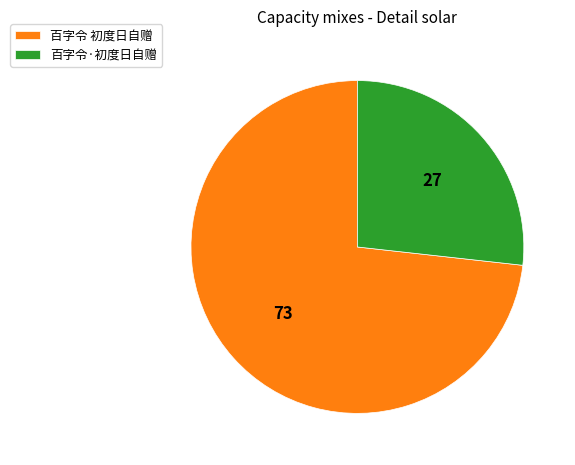

Between 百字令 初度日自赠 and 百字令·初度日自赠, which is larger?

百字令 初度日自赠